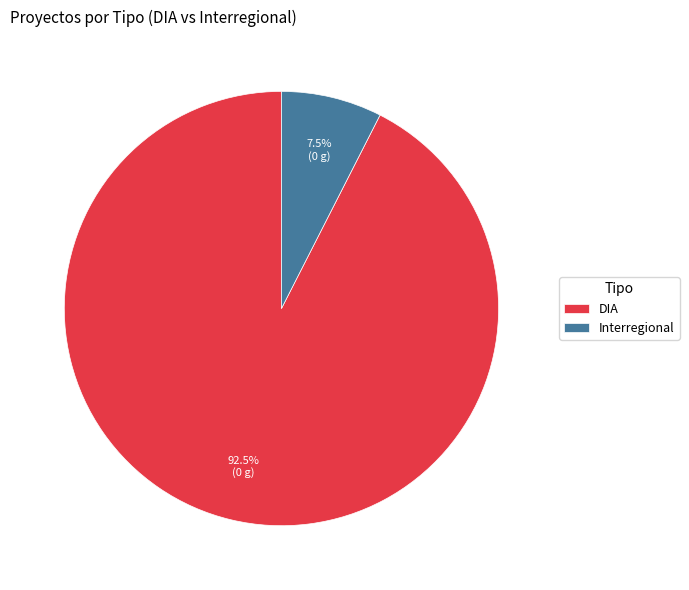

Combined, what portion of the pie is DIA and Interregional?

100.0%